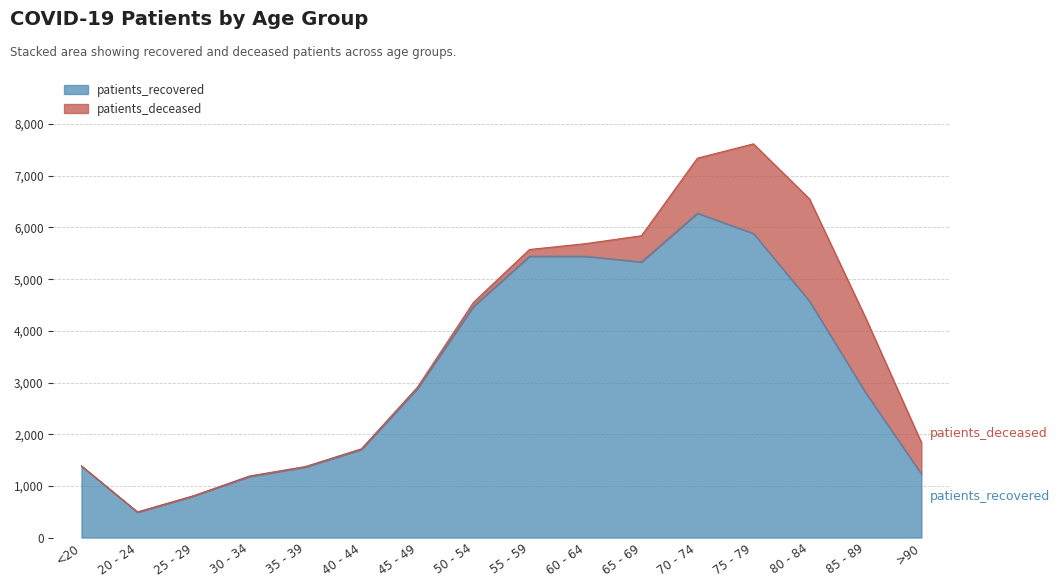

Rank the categories by value from highest to lowest.

70 - 74, 75 - 79, 55 - 59, 60 - 64, 65 - 69, 80 - 84, 50 - 54, 45 - 49, 85 - 89, 40 - 44, <20, 35 - 39, >90, 30 - 34, 25 - 29, 20 - 24